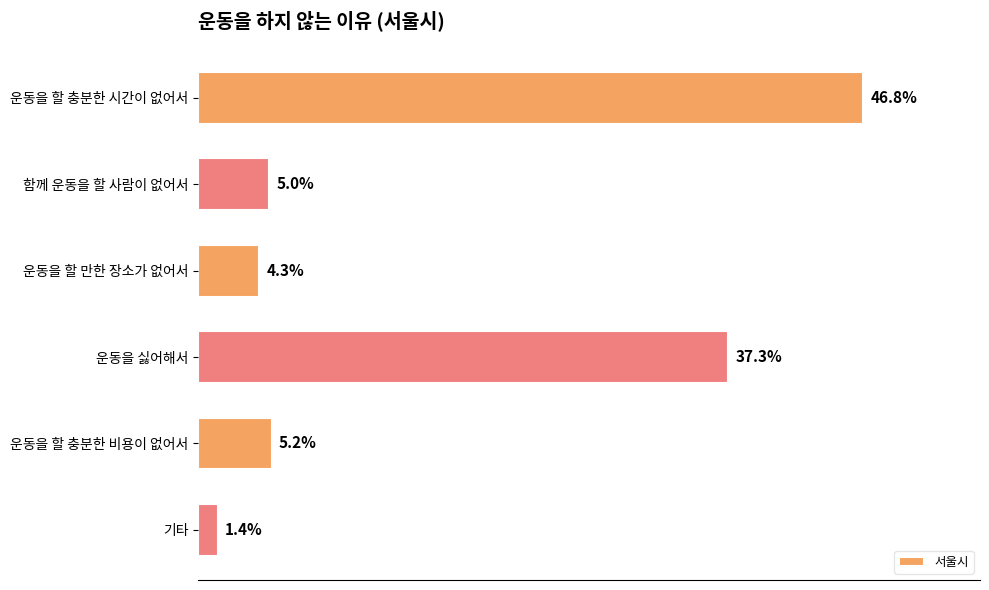

What is the label of the 4th bar from the bottom?

운동을 할 만한 장소가 없어서